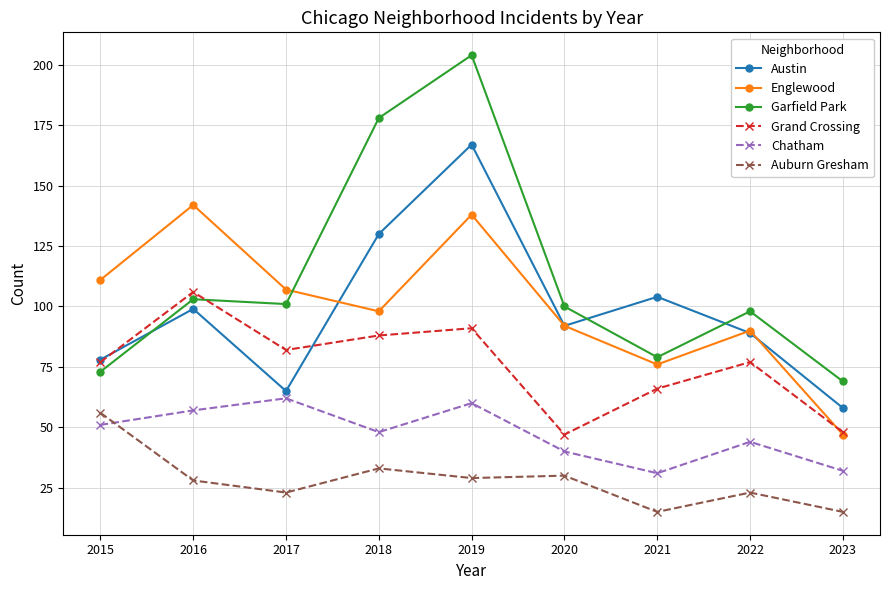

Where do Englewood and Austin first cross each other?

2017 and 2018